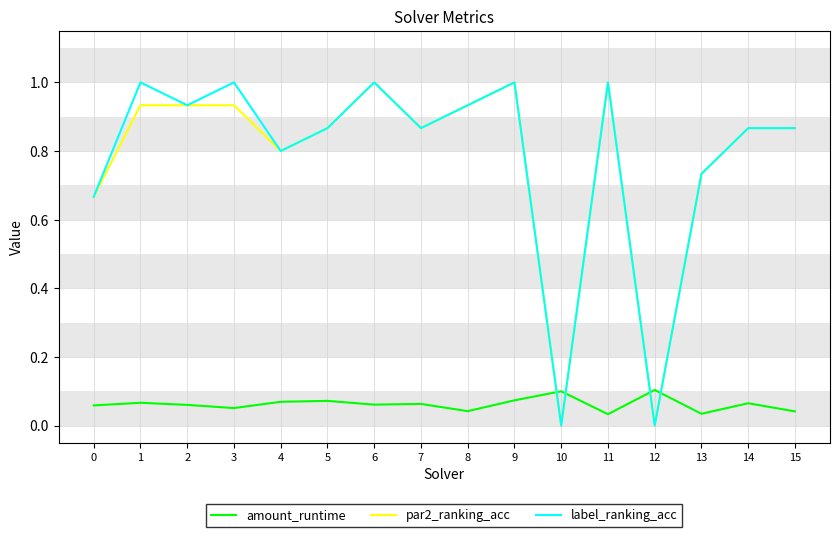

Is the value of amount_runtime at 14 greater than the value of par2_ranking_acc at 10?

Yes